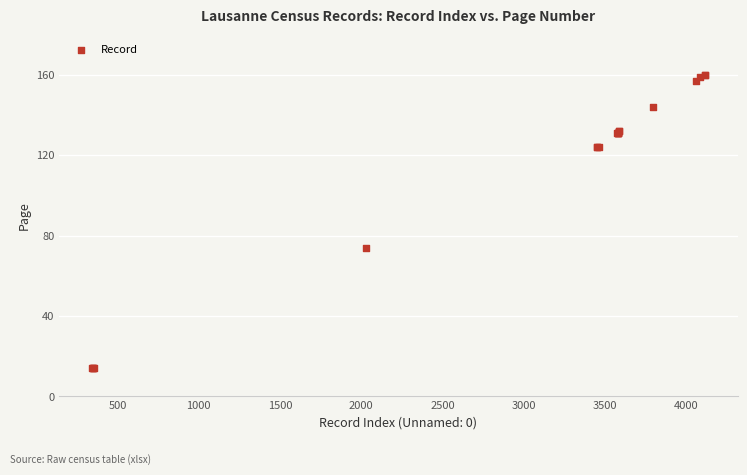

What Y value in the scatter plot is closest to 87?

74